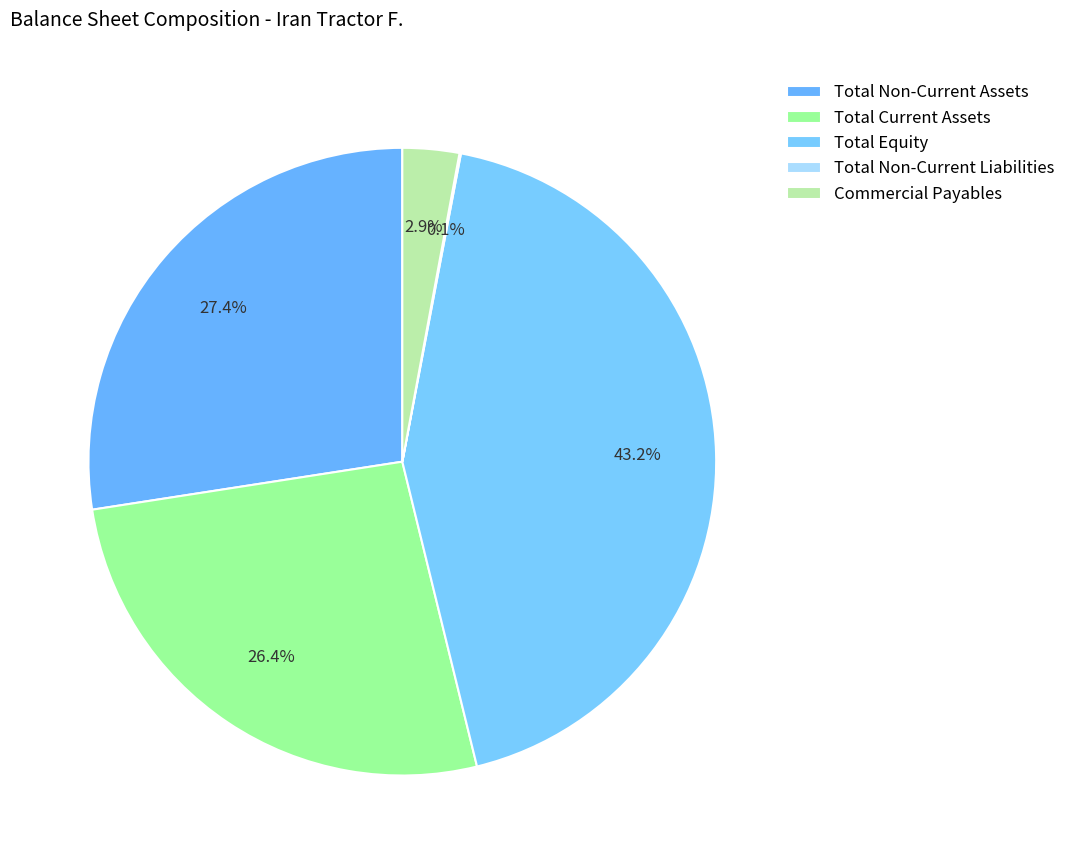

To the nearest percent, what is the average slice percentage?

20%